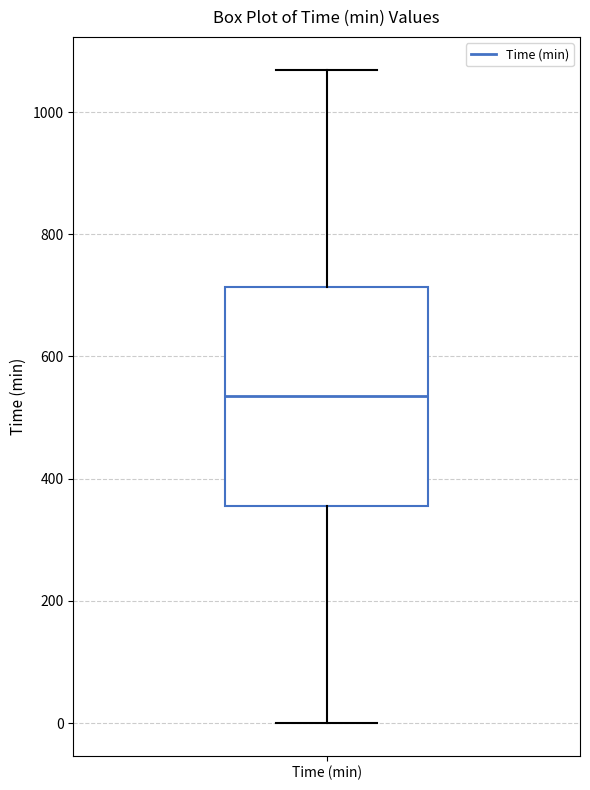

Where does the upper whisker of the box for Time (min) end on the y-axis? The values are not printed on the chart, so give them approximately, as read against the axis.

1060